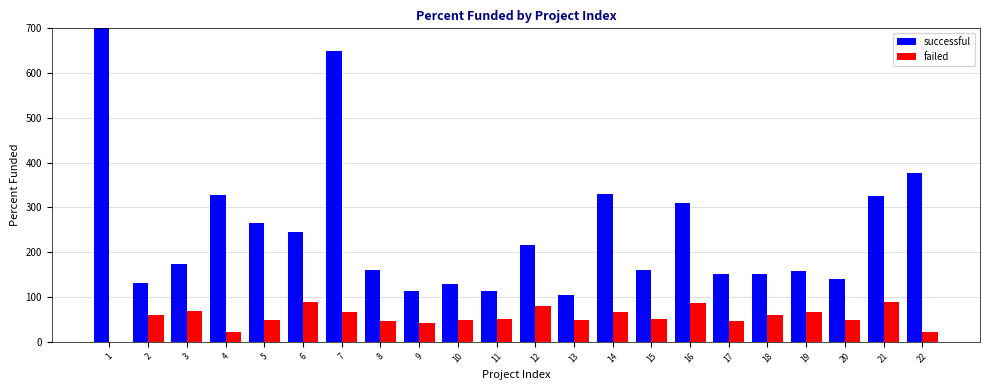

What is the total value across all series at 8?

206.7